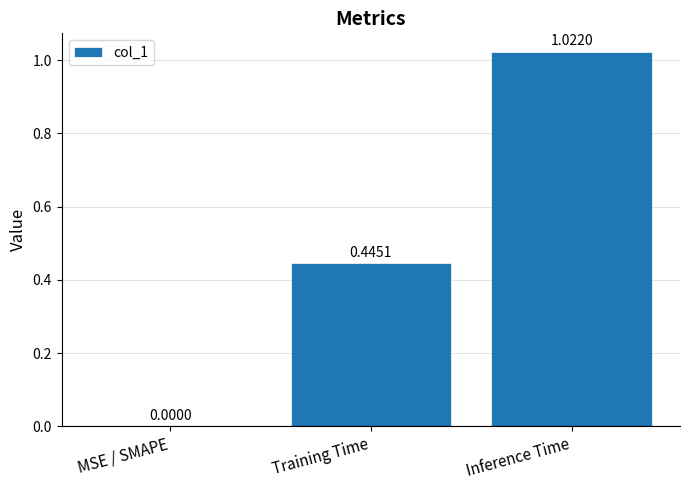

What is the change in value from Training Time to Inference Time?

+0.6